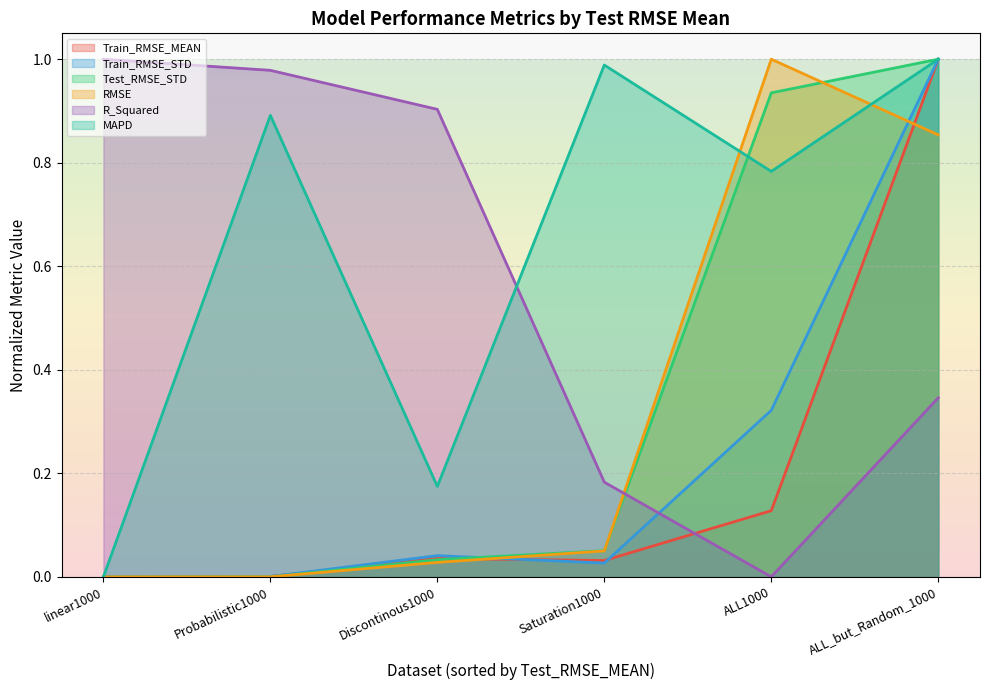

What is the maximum value shown in the chart?

1.0